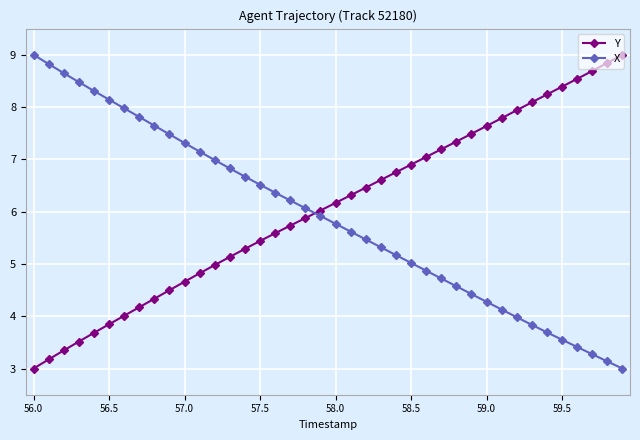

Reading right to left, list all the values displayed in this chart.

Y: 9.0	8.8	8.7	8.5	8.4	8.2	8.1	7.9	7.8	7.6	7.5	7.3	7.2	7.0	6.9	6.8	6.6	6.5	6.3	6.2	6.0	5.9	5.7	5.6	5.4	5.3	5.1	5.0	4.8	4.7	4.5	4.3	4.2	4.0	3.8	3.7	3.5	3.3	3.2	3.0
X: 3.0	3.1	3.3	3.4	3.6	3.7	3.8	4.0	4.1	4.3	4.4	4.6	4.7	4.9	5.0	5.2	5.3	5.5	5.6	5.8	5.9	6.1	6.2	6.4	6.5	6.7	6.8	7.0	7.1	7.3	7.5	7.6	7.8	8.0	8.1	8.3	8.5	8.6	8.8	9.0